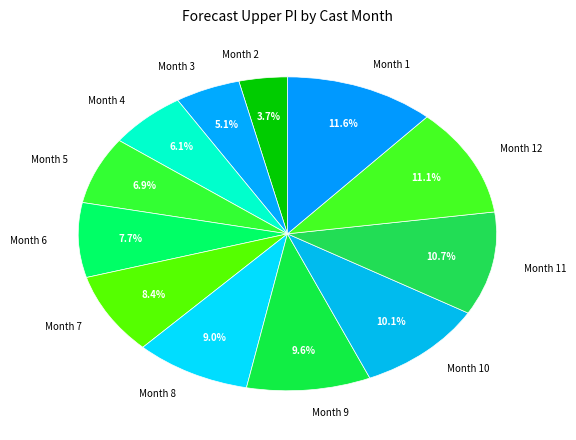

Is there a majority slice in this chart?

No